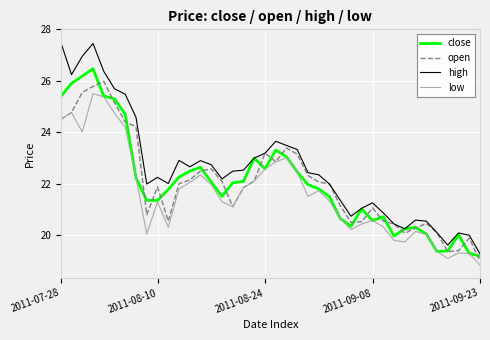

Count the number of data series in this chart.

4